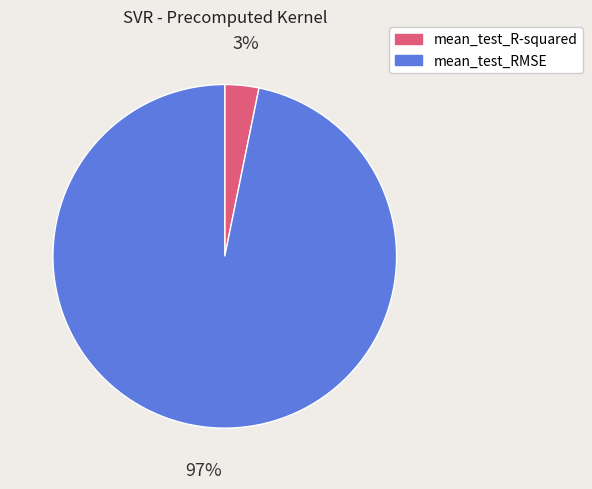

Is there any slice that represents more than half of the pie?

Yes